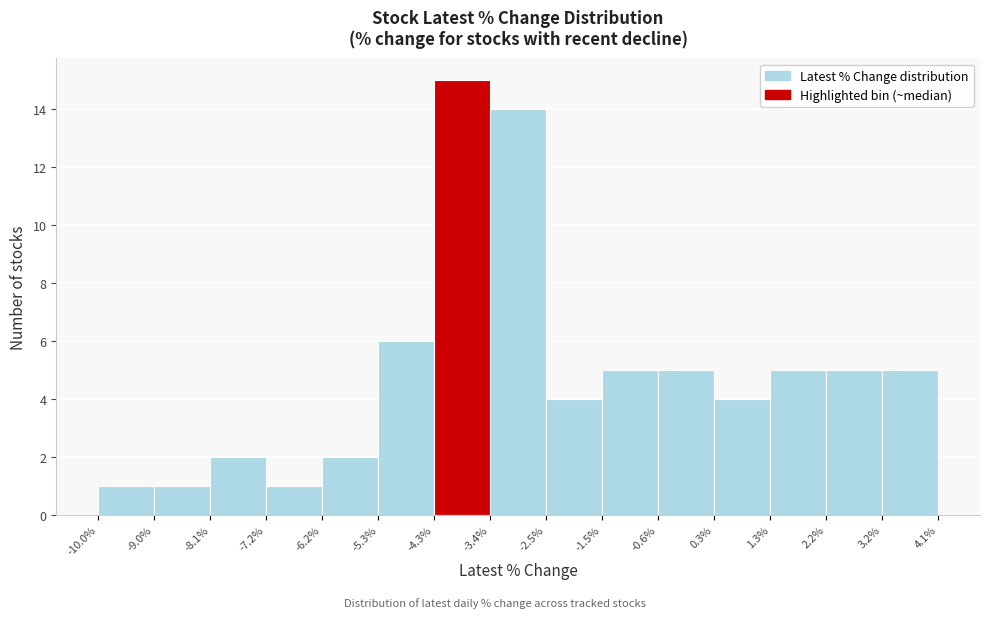

Reading left to right, list every bar in this chart as the range it spans on the x-axis followed by its height. The values are not printed on the chart, so give them approximately, as read against the axis.

-10.0% to -9.0%: 1
-9.0% to -8.1%: 1
-8.1% to -7.2%: 2
-7.2% to -6.2%: 1
-6.2% to -5.3%: 2
-5.3% to -4.3%: 6
-4.3% to -3.4%: 15
-3.4% to -2.5%: 14
-2.5% to -1.5%: 4
-1.5% to -0.6%: 5
-0.6% to 0.3%: 5
0.3% to 1.3%: 4
1.3% to 2.2%: 5
2.2% to 3.2%: 5
3.2% to 4.1%: 5